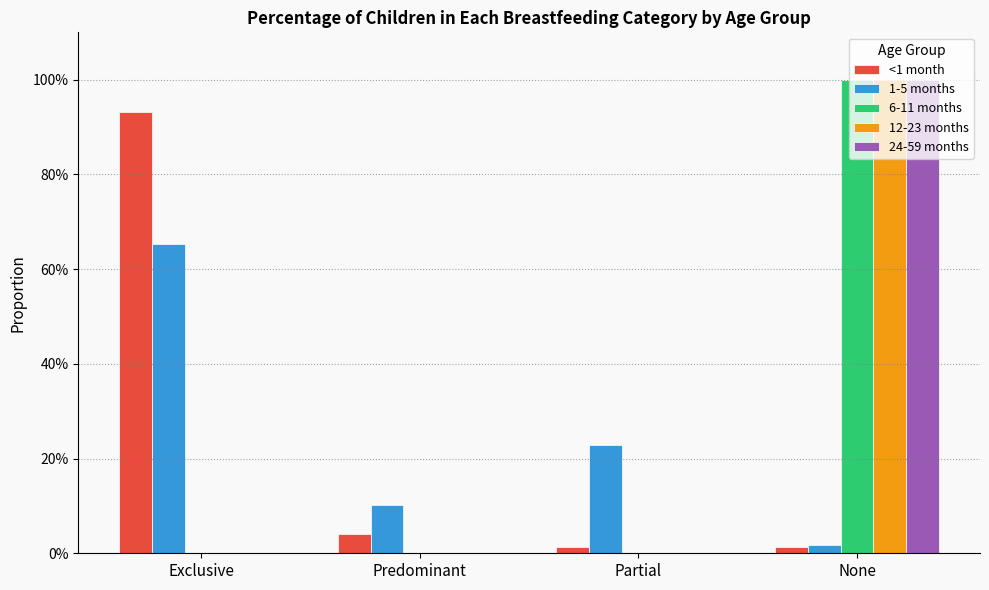

What is the label of the 3rd bar from the right?

Predominant